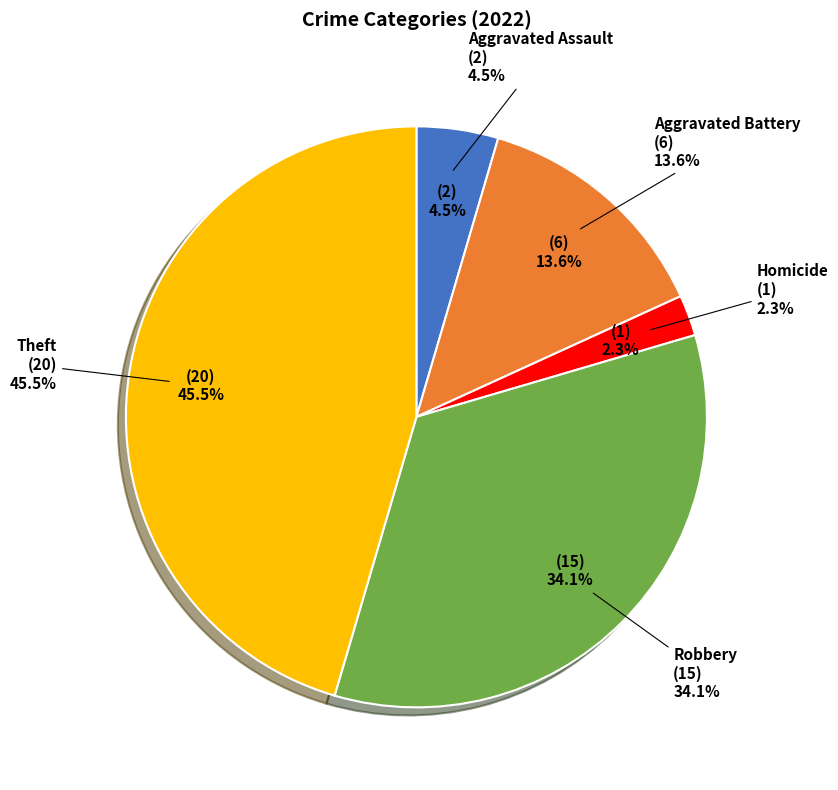

Is the sum of Aggravated Battery and Aggravated Assault greater than half?

No